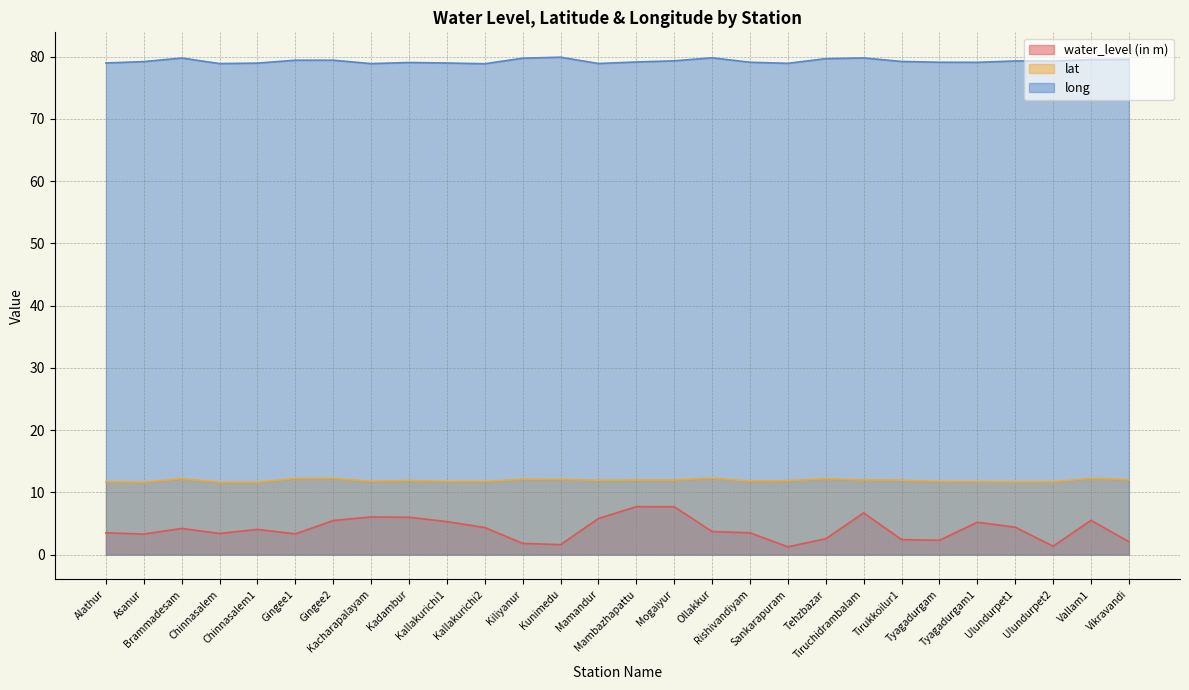

What are all the series names shown in the legend?

water_level (in m), lat, long